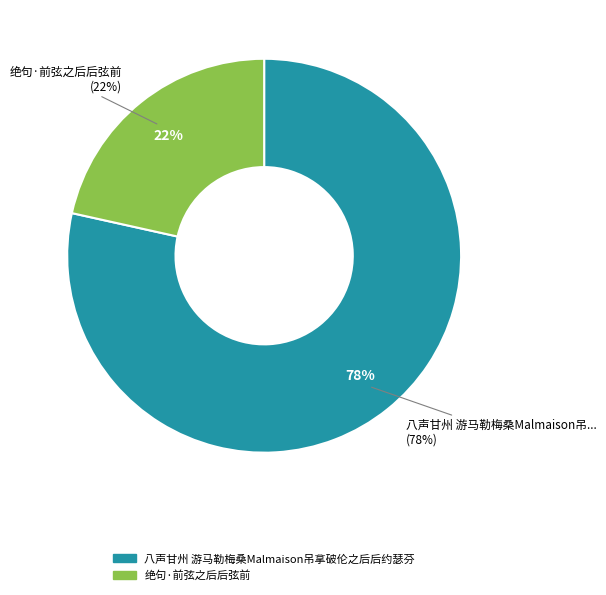

Rank the categories by value from lowest to highest.

绝句·前弦之后后弦前, 八声甘州 游马勒梅桑Malmaison吊拿破伦之后后约瑟芬